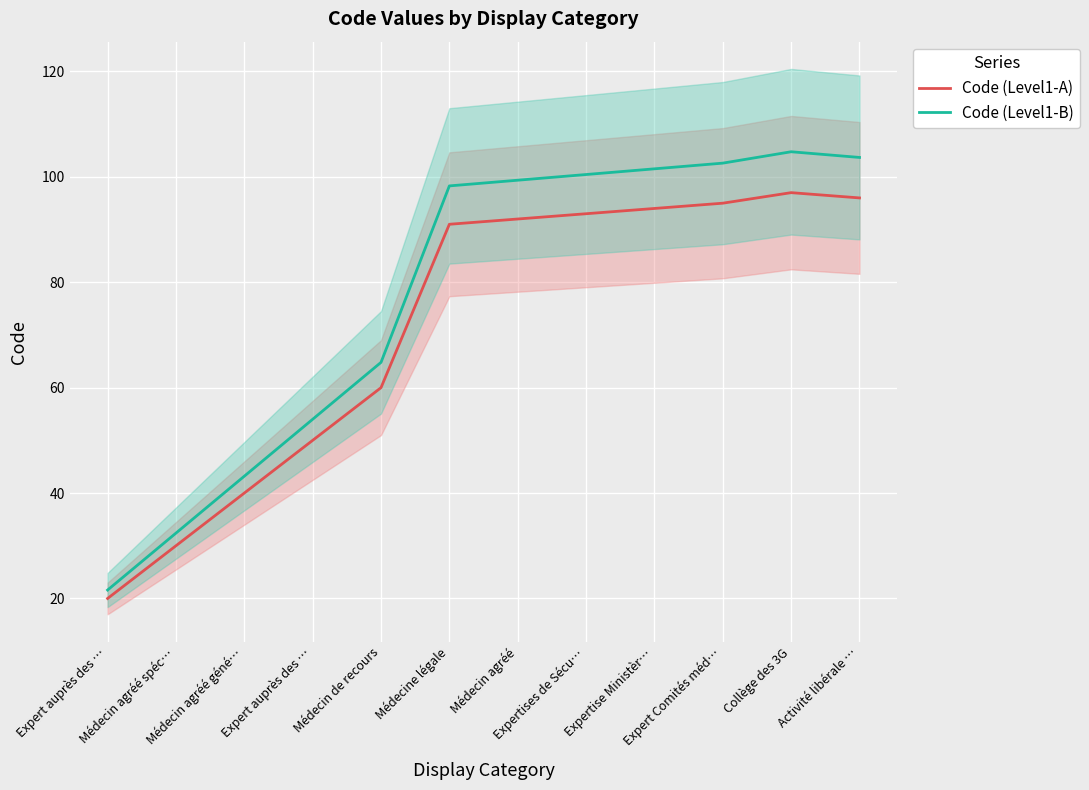

What is the value of the Code (Level1-B) point at the 3rd from the left?

43.2